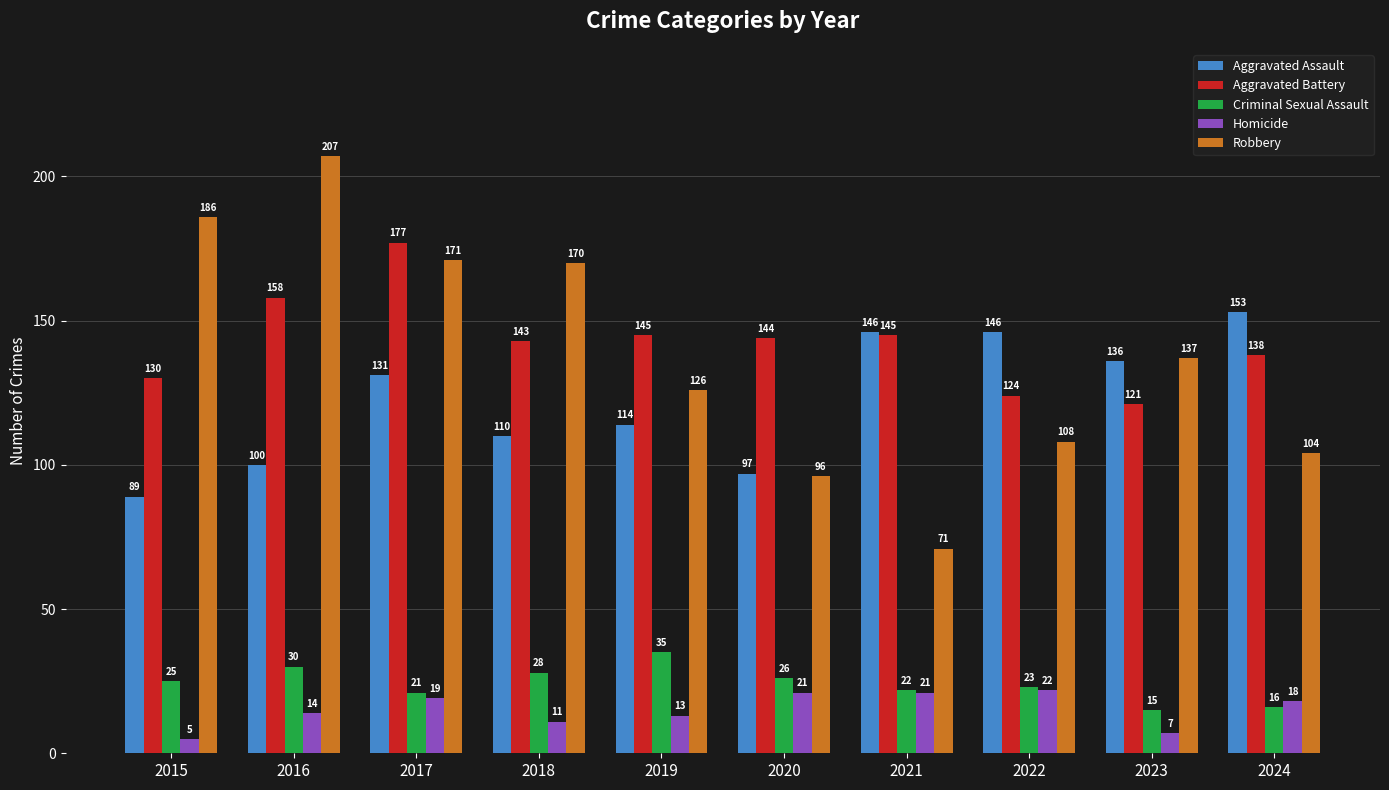

What is the average value of the Criminal Sexual Assault series?

24